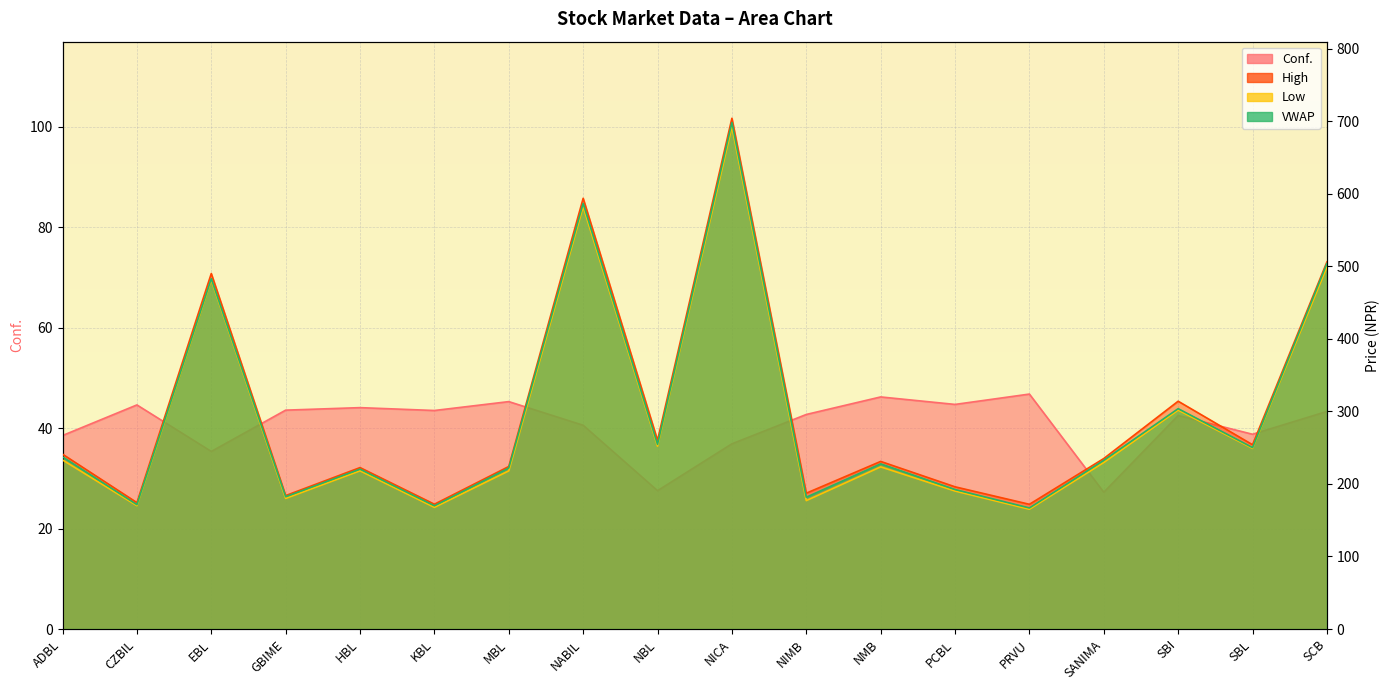

Reading right to left, list all the values displayed in this chart.

Conf.: SCB=43.3	SBL=38.8	SBI=42.5	SANIMA=27.2	PRVU=46.8	PCBL=44.7	NMB=46.2	NIMB=42.7	NICA=36.9	NBL=27.5	NABIL=40.5	MBL=45.3	KBL=43.5	HBL=44.1	GBIME=43.6	EBL=35.3	CZBIL=44.6	ADBL=38.5
High: SCB=506.0	SBL=254.0	SBI=314.0	SANIMA=235.0	PRVU=171.9	PCBL=196.0	NMB=231.0	NIMB=187.2	NICA=704.0	NBL=260.1	NABIL=593.7	MBL=224.0	KBL=172.0	HBL=222.5	GBIME=183.9	EBL=490.0	CZBIL=174.2	ADBL=241.0
Low: SCB=499.0	SBL=249.0	SBI=301.7	SANIMA=229.5	PRVU=165.1	PCBL=190.2	NMB=223.5	NIMB=177.0	NICA=692.3	NBL=252.0	NABIL=582.1	MBL=218.0	KBL=167.7	HBL=218.1	GBIME=180.0	EBL=481.0	CZBIL=170.0	ADBL=233.0
VWAP: SCB=503.8	SBL=250.1	SBI=303.7	SANIMA=232.6	PRVU=166.9	PCBL=192.3	NMB=227.7	NIMB=181.7	NICA=698.1	NBL=254.6	NABIL=586.7	MBL=222.0	KBL=169.9	HBL=220.4	GBIME=182.3	EBL=482.9	CZBIL=171.4	ADBL=237.3